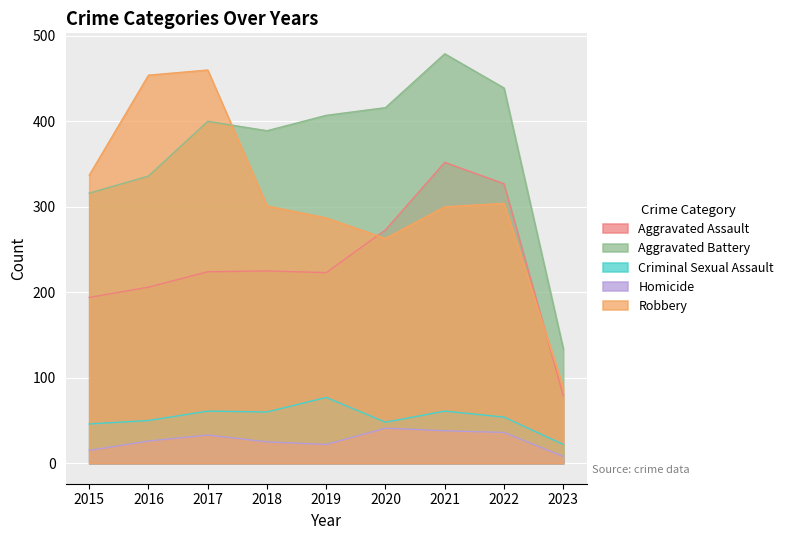

Which series has the largest total across all categories?

Aggravated Battery